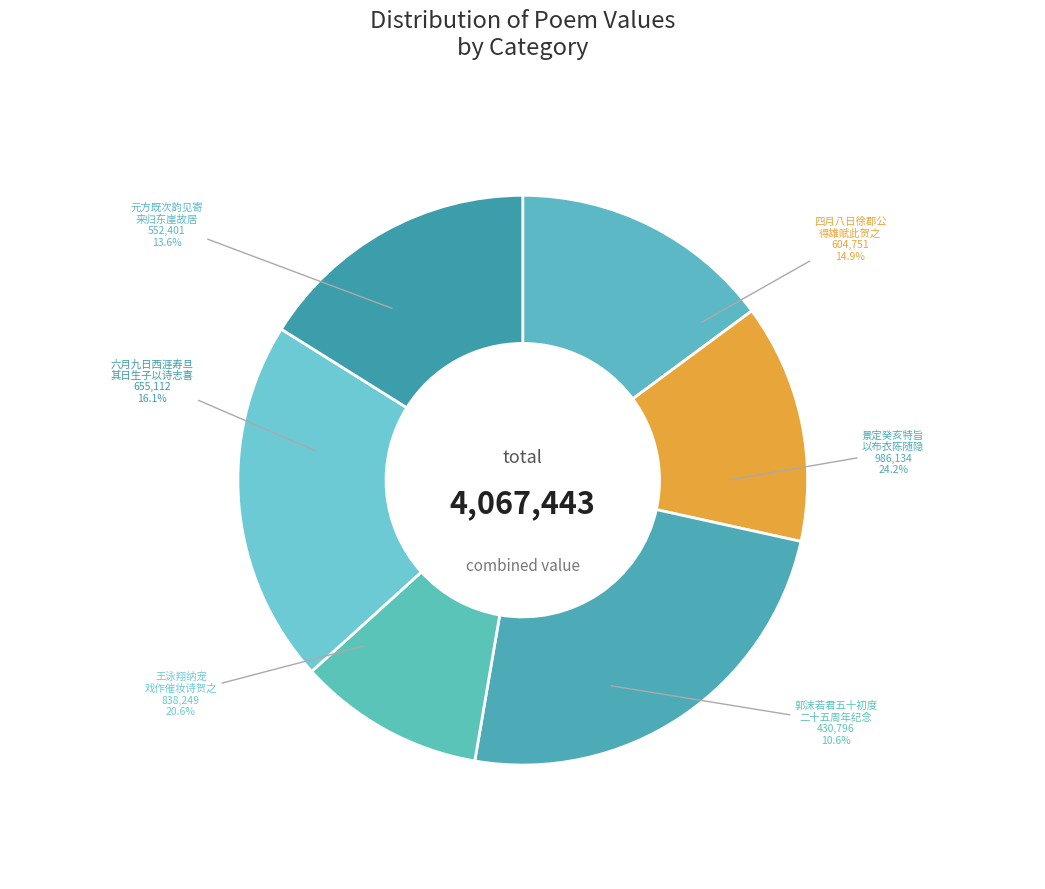

Rank the categories by value from lowest to highest.

郭沫若君五十初度，朋辈为举行二十五周年创作纪念，诗以贺之 其一, 元方既次韵见寄又闻辞训导之职来归东崖故居乃再用前韵以贺之 其一, 四月八日徐郡公得雄赋此贺之 其一, 六月九日西涯寿旦其日生子以诗志喜次韵贺之 其一, 王泳翔纳宠，戏作催妆诗贺之 其一, 景定癸亥特旨以布衣陈随隐除东宫掌书作书贺之 其一